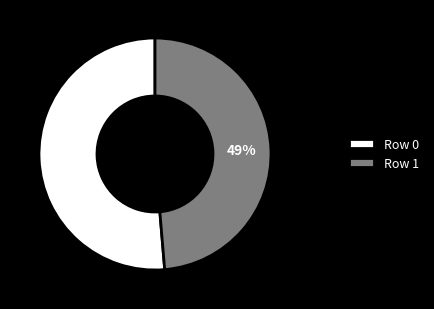

Which category has the smallest portion of the pie?

Row 1